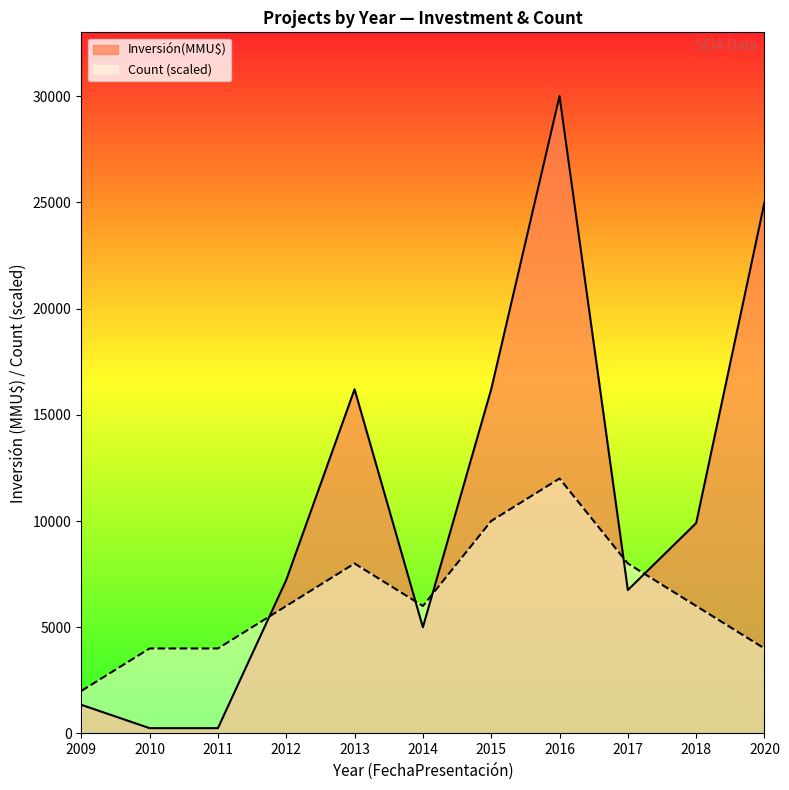

What is the total value across all series at 2014?

11000